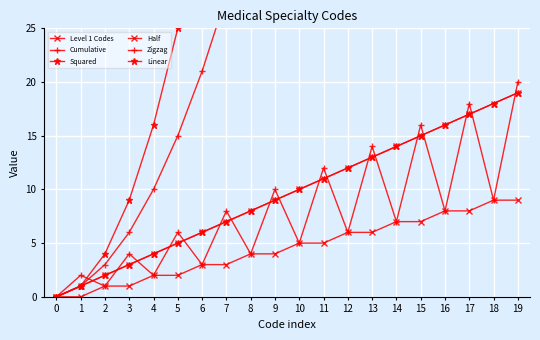

At which label does Zigzag first exceed 7?

7